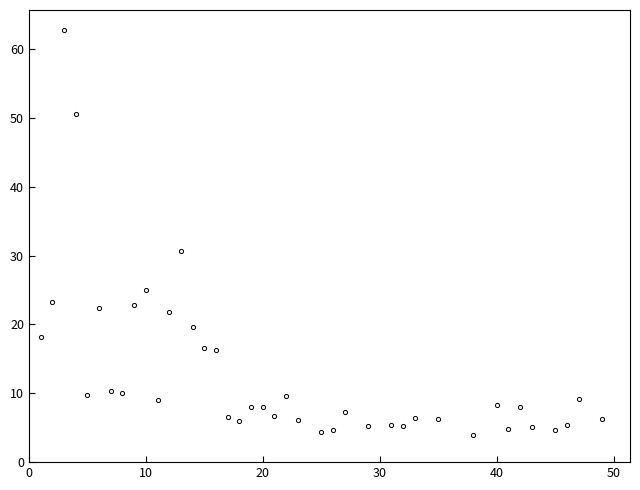

Count the number of categories in the chart.

40